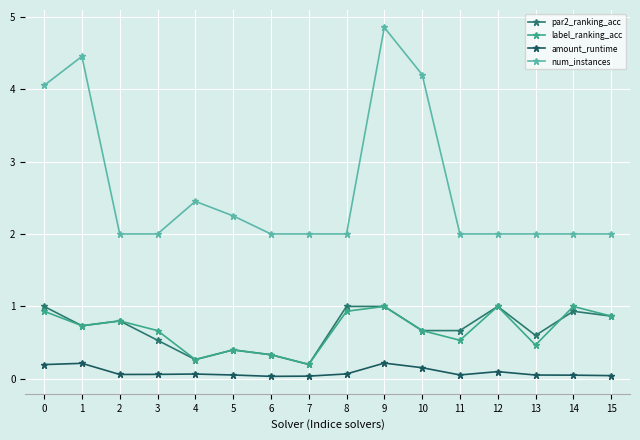

The num_instances series shows 0.9 at 10. True or false?

False